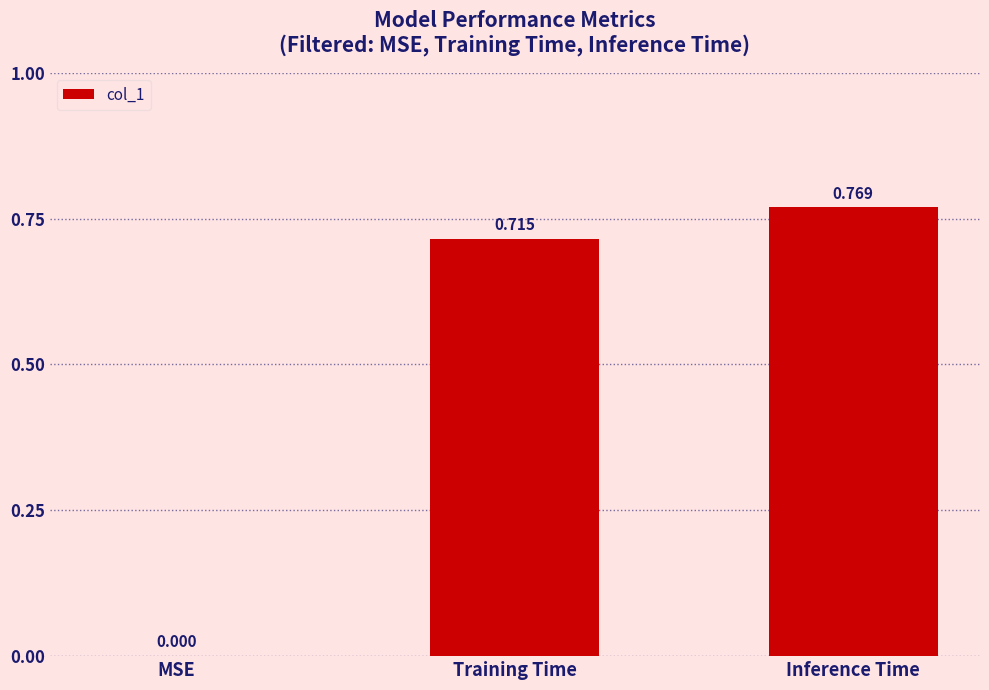

How many positive values are there?

2